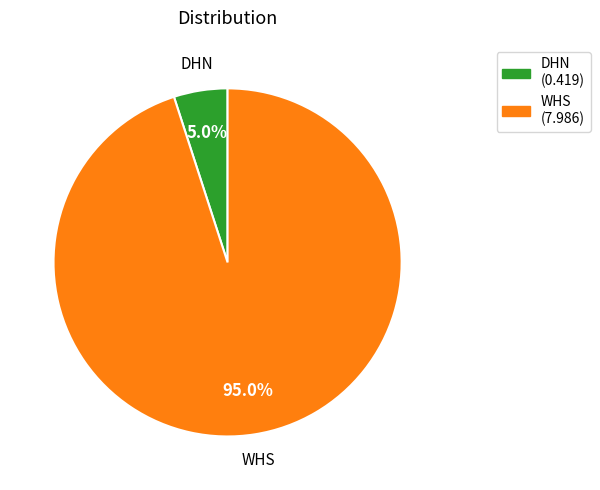

Between WHS and DHN, which is larger?

WHS